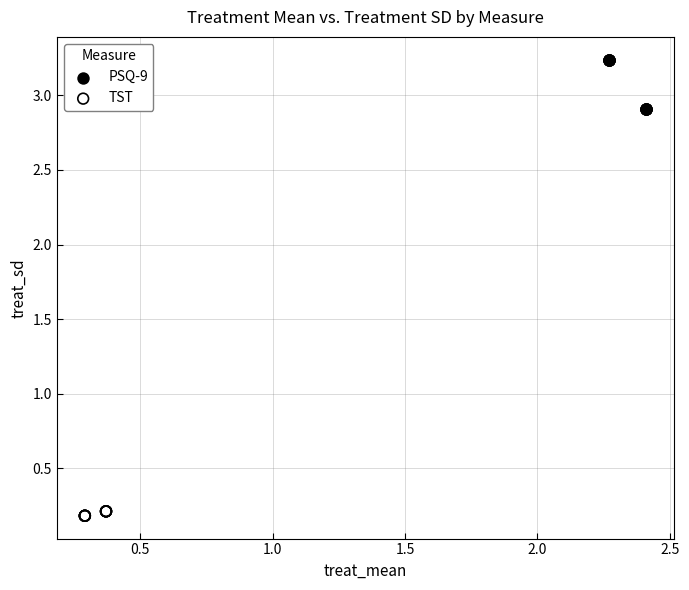

Which series reaches the maximum Y coordinate?

PSQ-9